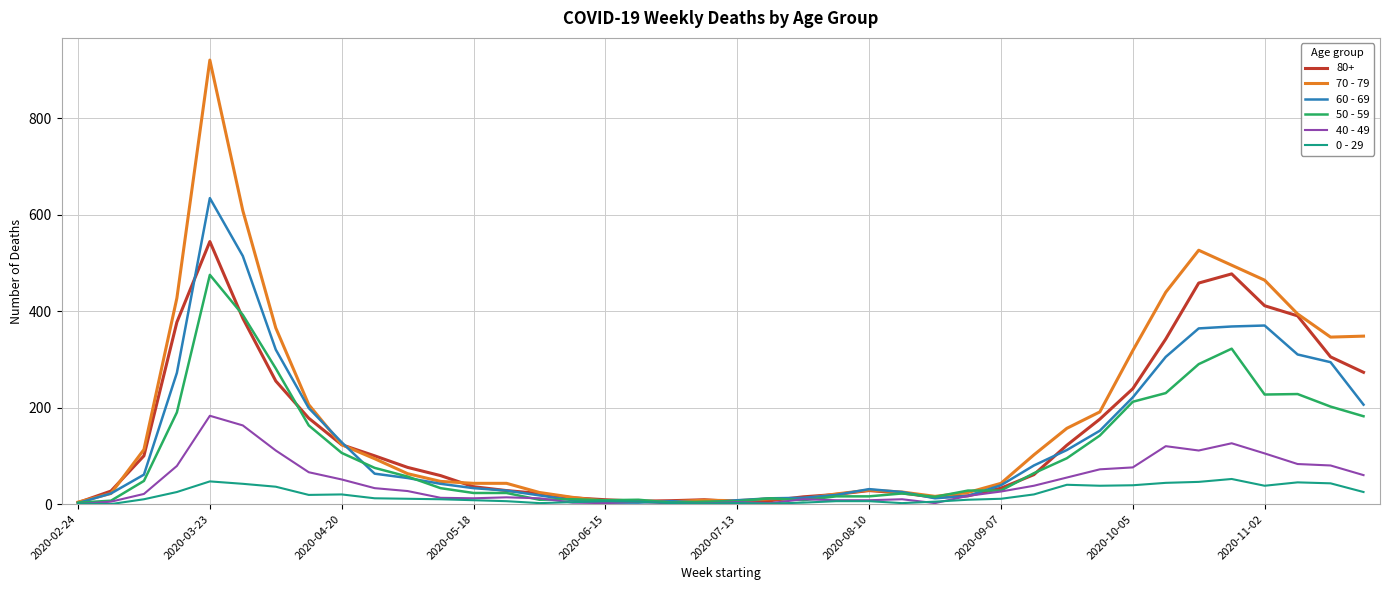

What is the greatest value displayed?

920